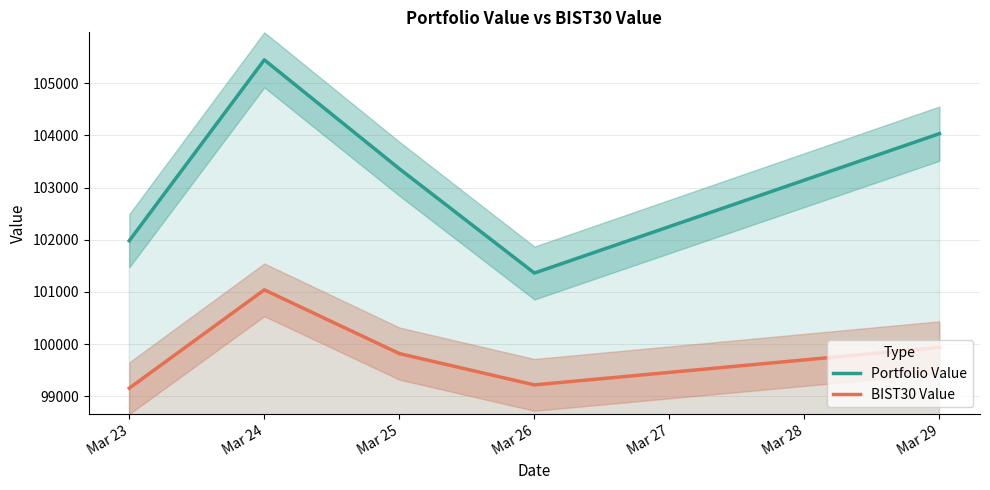

Is this an area chart (filled region under the line)?

No